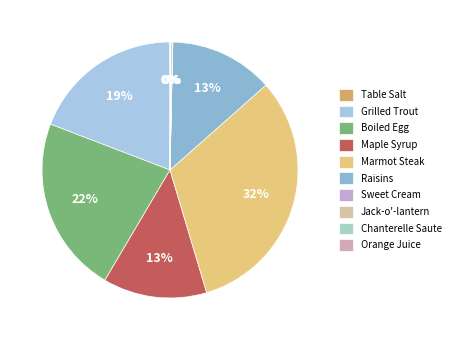

Between Raisins and Chanterelle Saute, which is larger?

Raisins